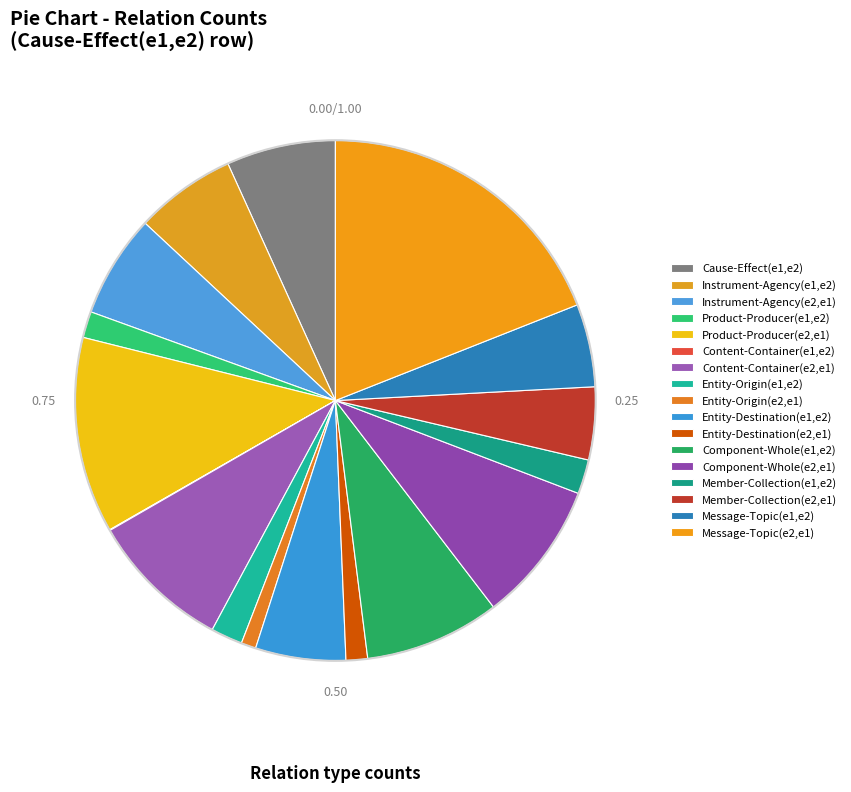

To the nearest percent, what percentage of the pie is Content-Container(e2,e1)?

9%